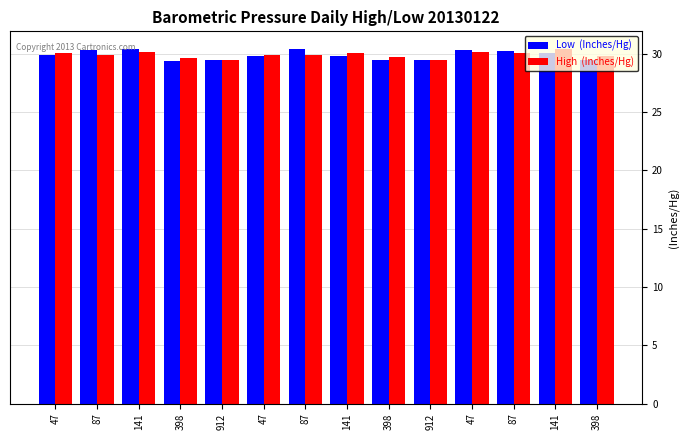

What is the label of the 2nd bar from the left?

87